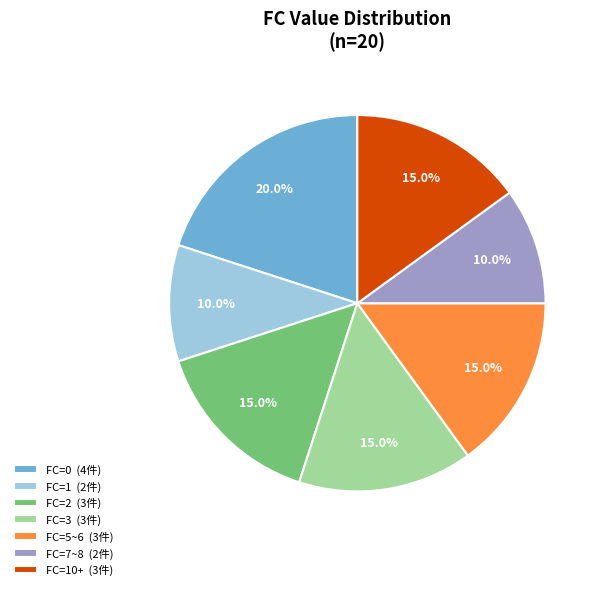

Approximately how many times larger is the value at FC=5~6 (3件) compared to FC=1 (2件)?

1.5